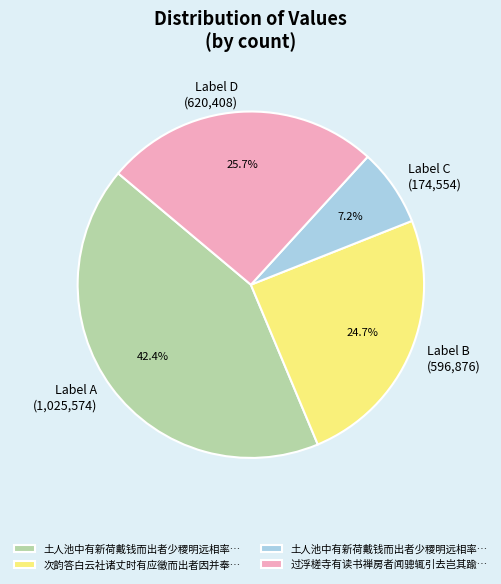

Does any single category account for the majority?

No